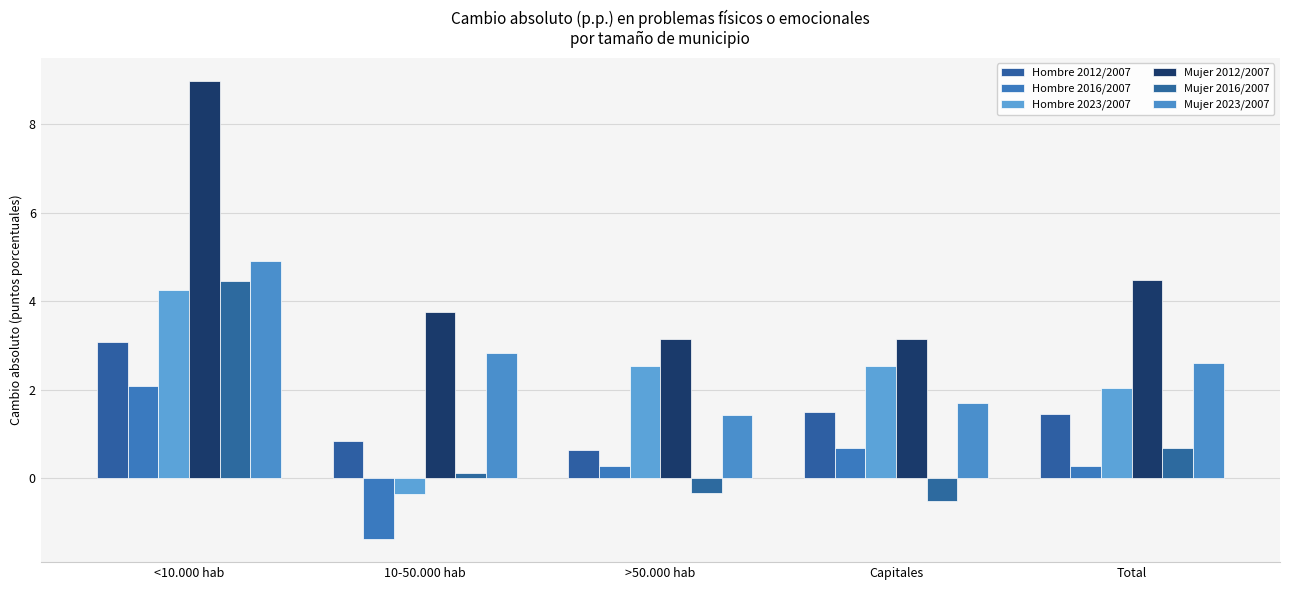

At which label does Hombre 2012/2007 reach its peak?

<10.000 hab